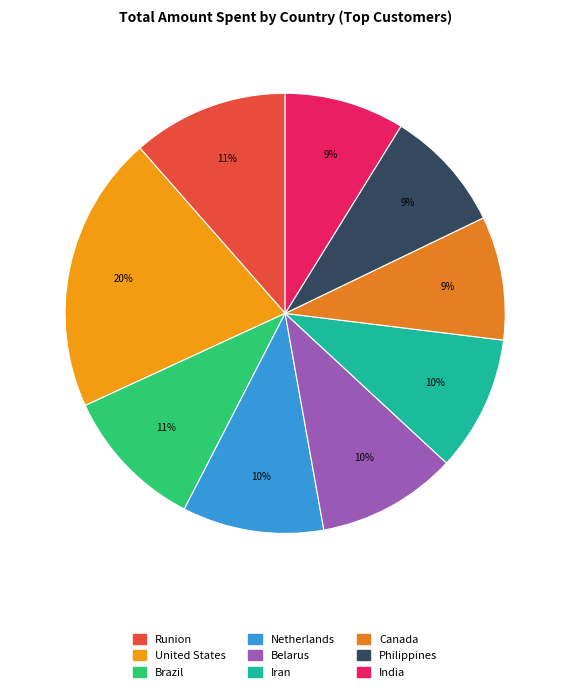

Is there any slice that represents more than half of the pie?

No